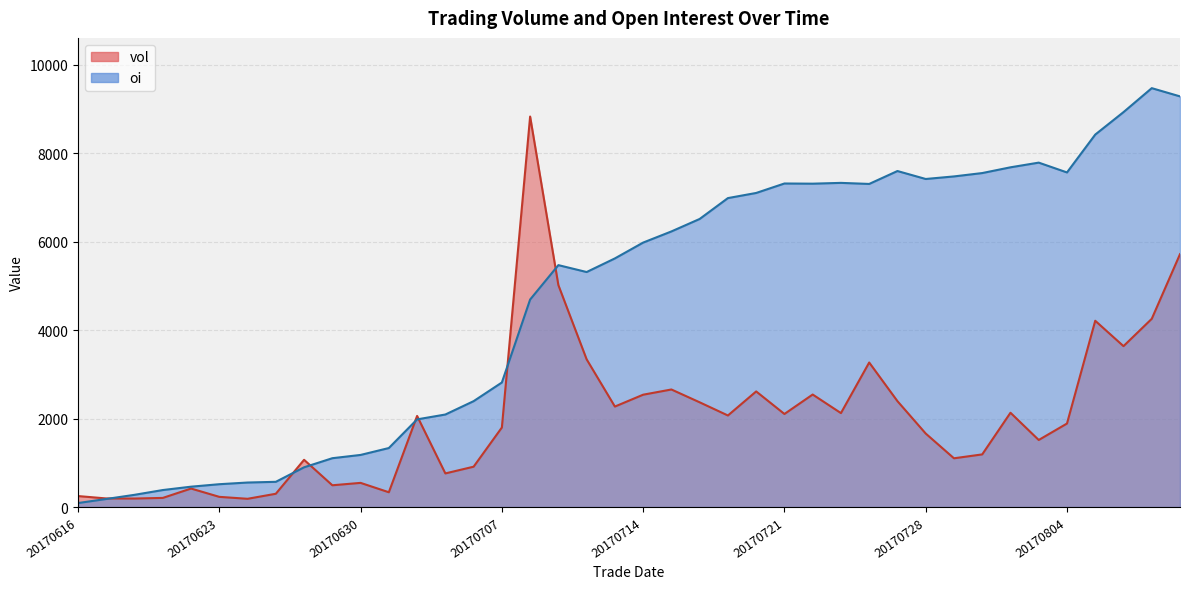

Rank the series at 20170801 from highest to lowest value.

oi, vol